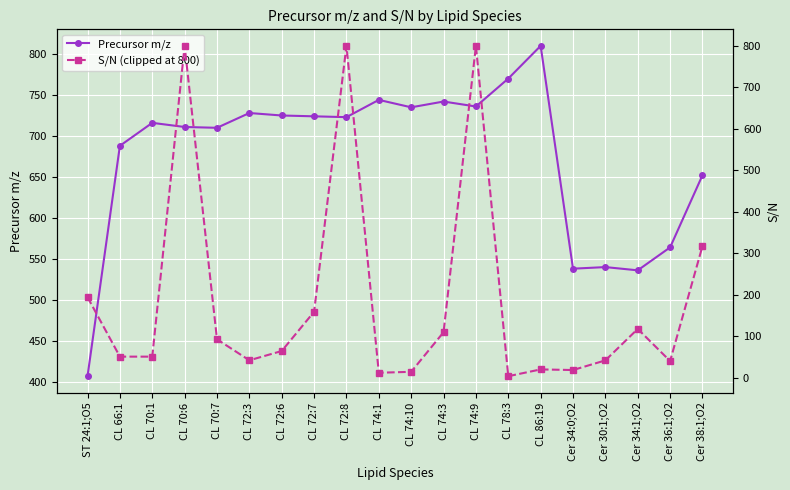

True or false: S/N (clipped at 800) has a value of 64.6 at CL 72:6.

True